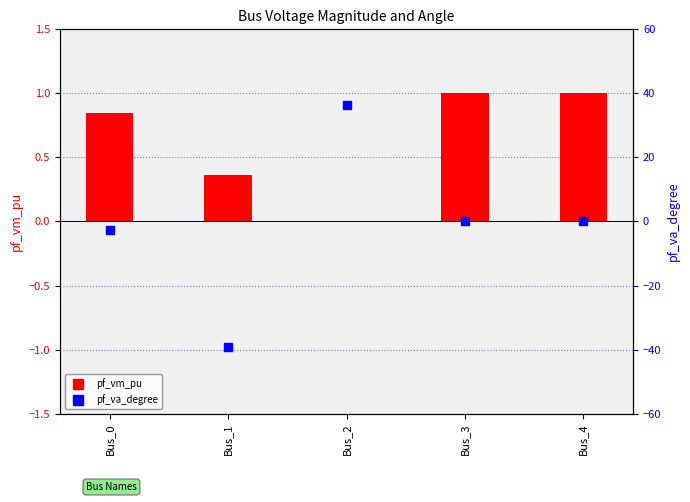

What are all the series names shown in the legend?

pf_vm_pu, pf_va_degree